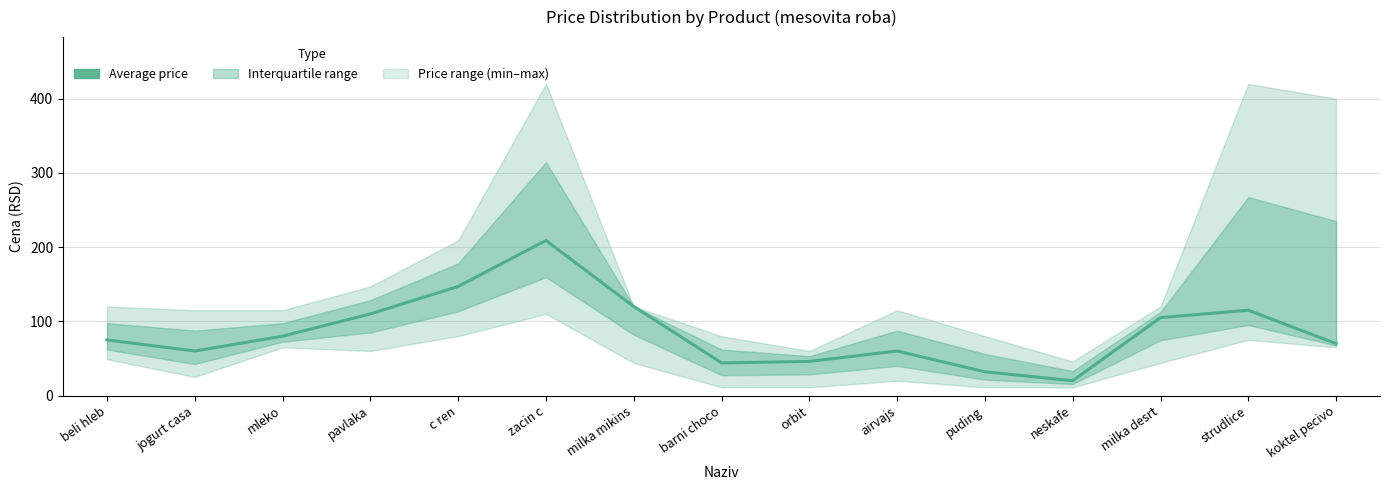

Reading right to left, extract all data points from this chart.

koktel pecivo=70	strudlice=115	milka desrt=105	neskafe=20	puding=32	airvajs=60	orbit=46	barni choco=44	milka mikins=120	zacin c=209	c ren=147	pavlaka=110	mleko=80	jogurt casa=60	beli hleb=75